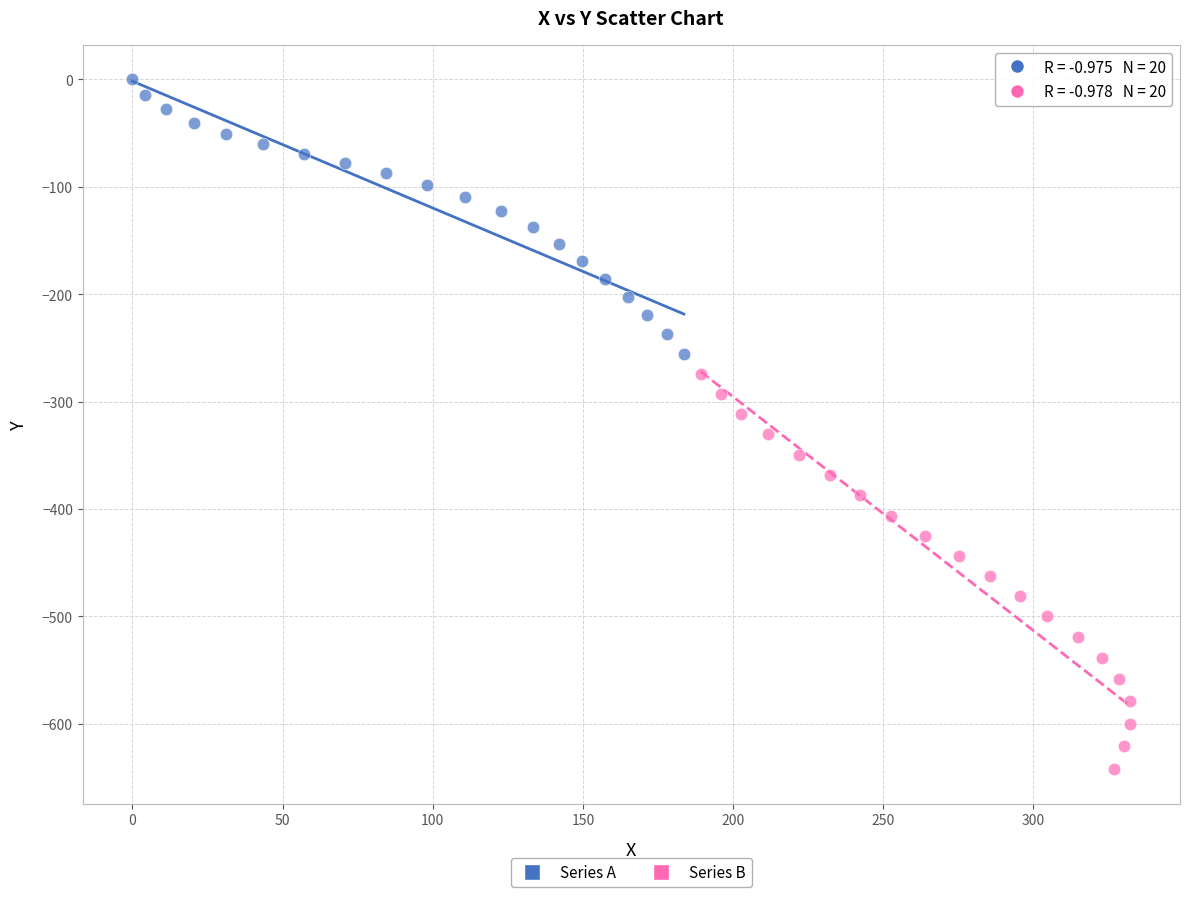

Which series reaches the maximum Y coordinate?

Series A